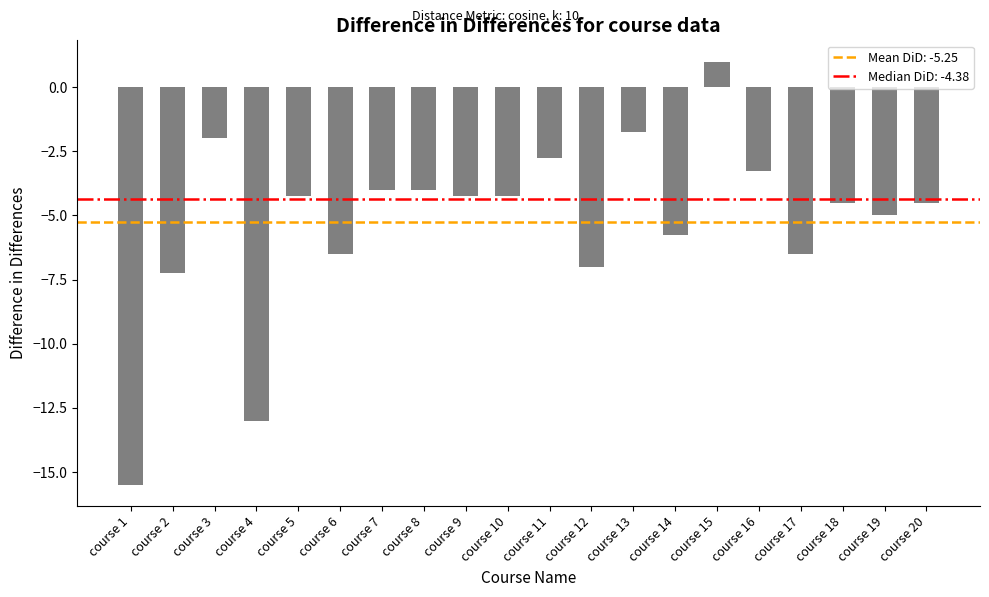

Between course 1 and course 5, which is larger?

course 5